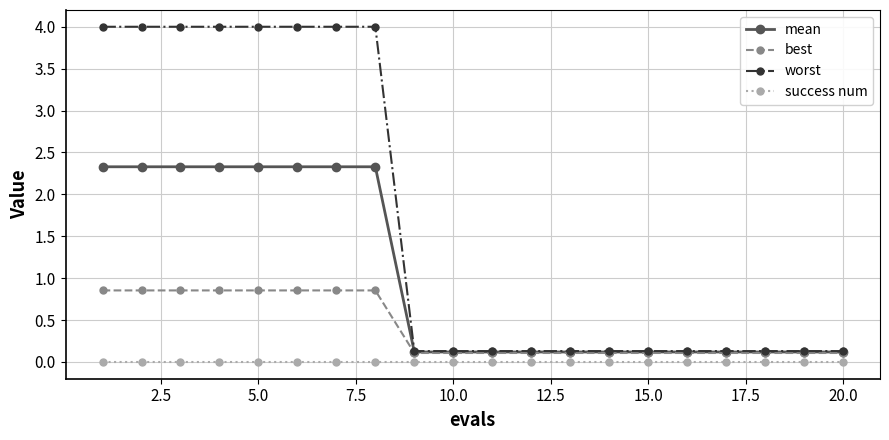

What is the value of the mean point at the 17th from the left?

0.1